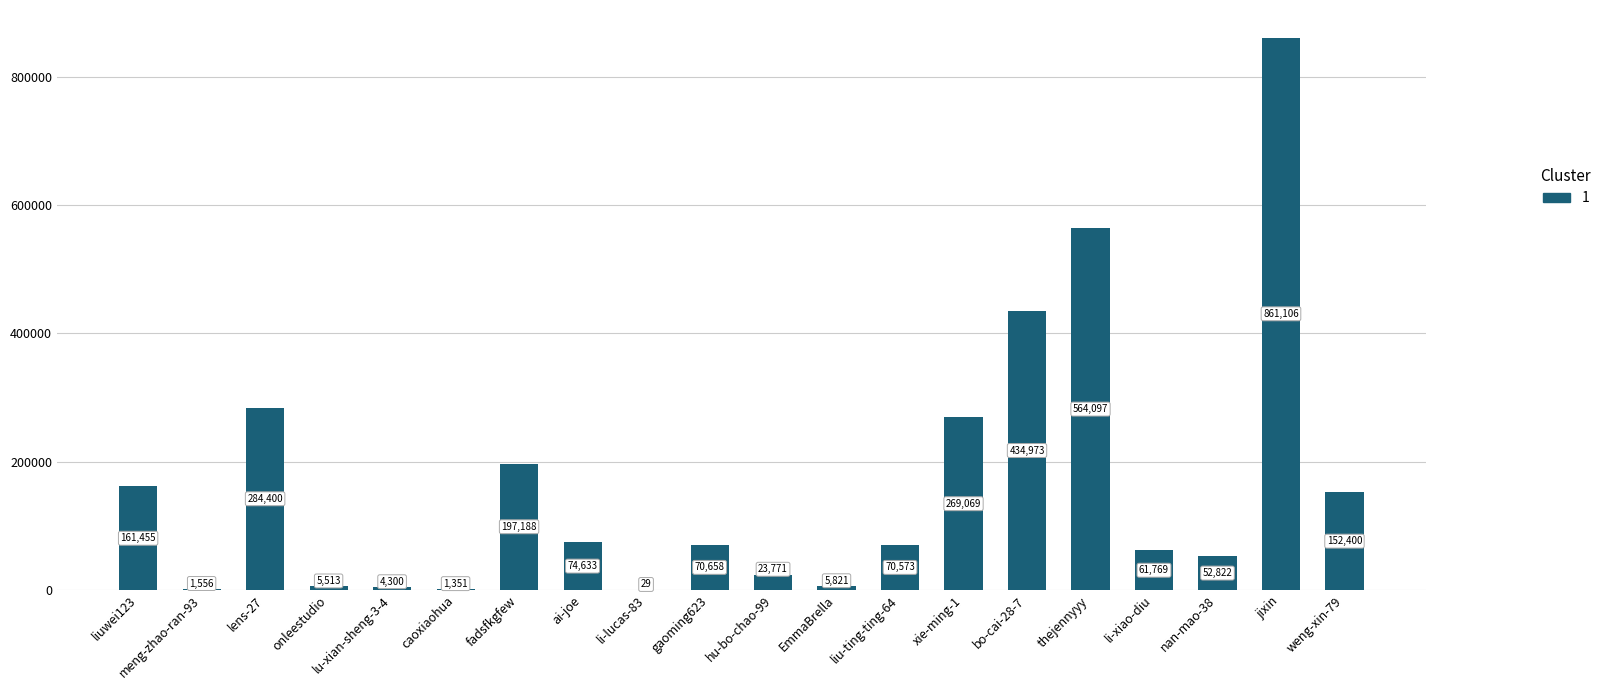

How many distinct data groups are displayed?

1